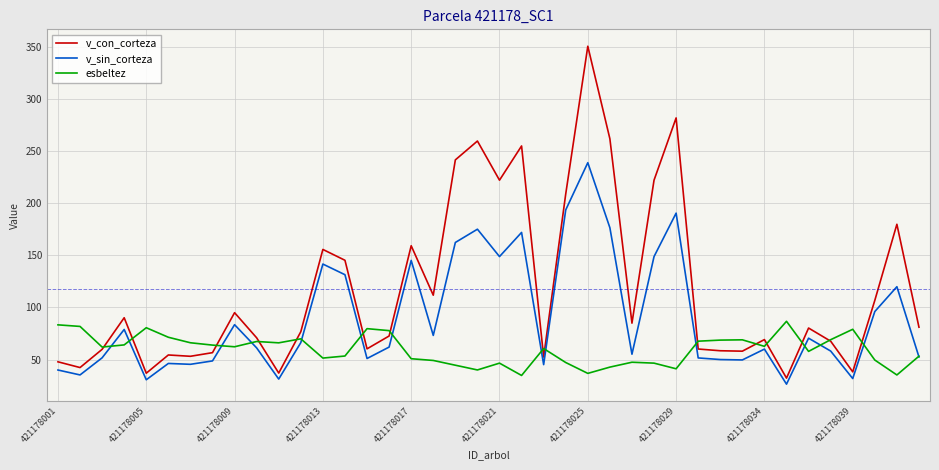

Which series has the largest total across all categories?

v_con_corteza